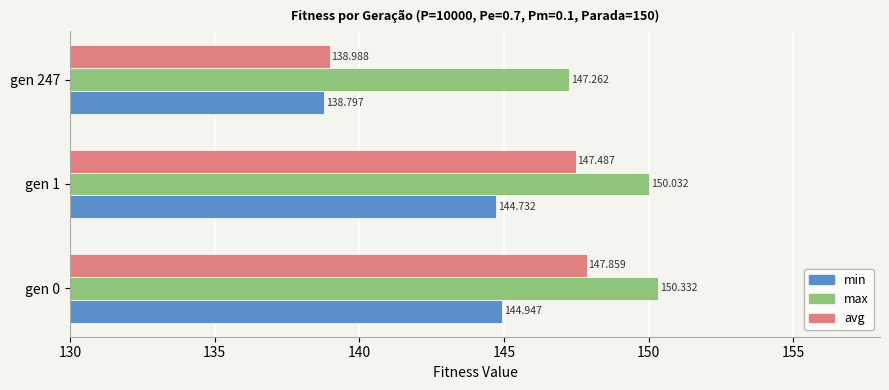

Between gen 1 and gen 247, which series saw the biggest shift?

avg